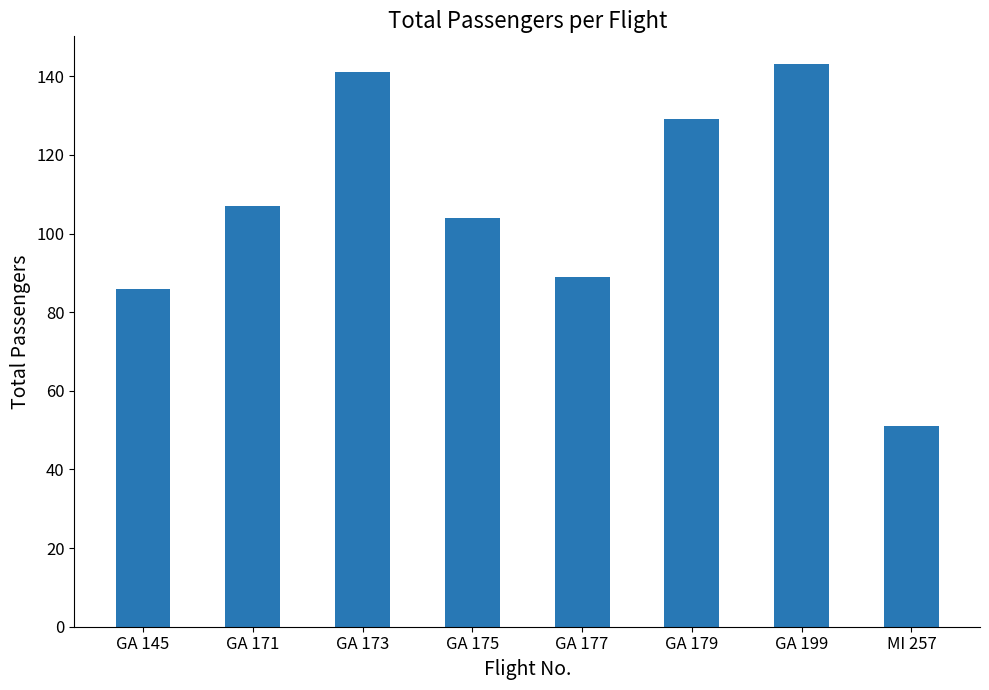

What is the ratio of the value at MI 257 to the value at GA 173?

0.4